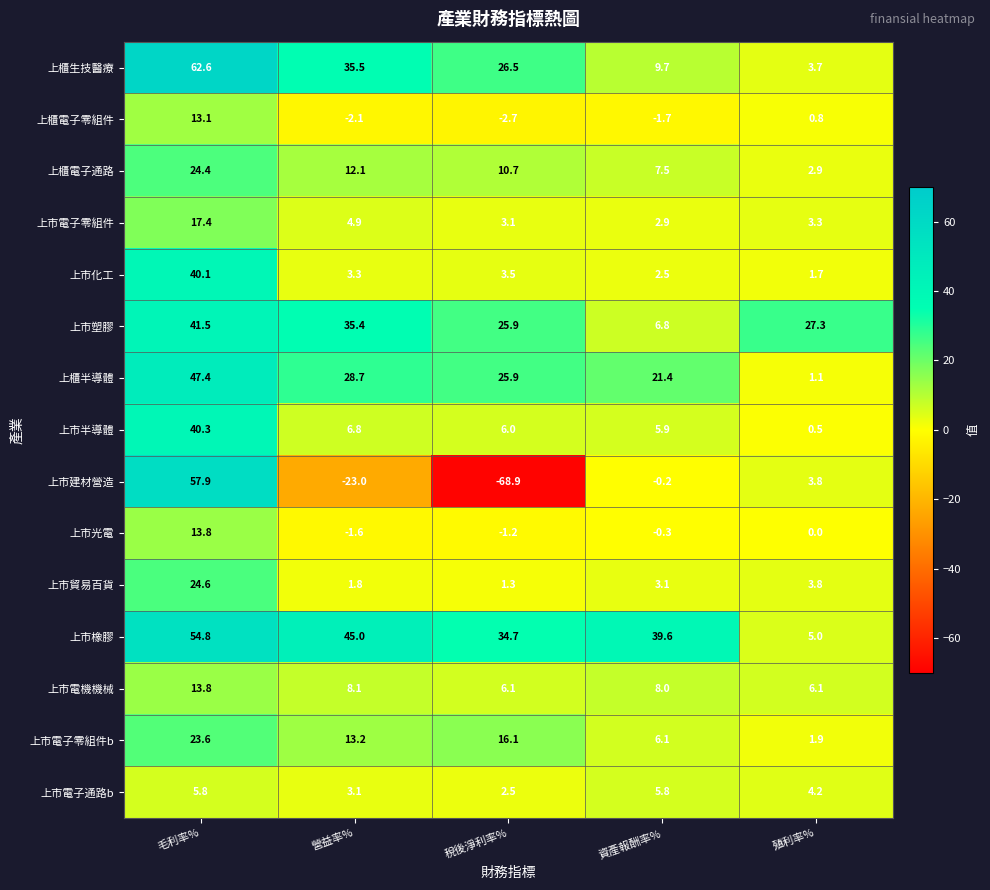

Is the value of 上市電子零組件 at 毛利率% greater than the value of 上櫃生技醫療 at 營益率%?

No